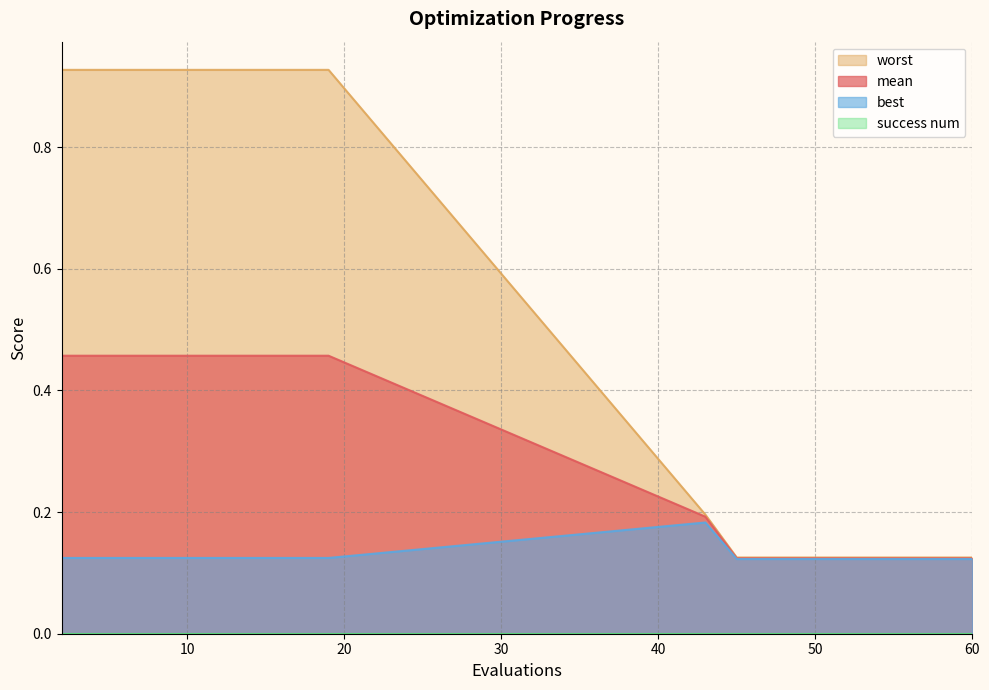

True or false: best and mean intersect in this chart.

False